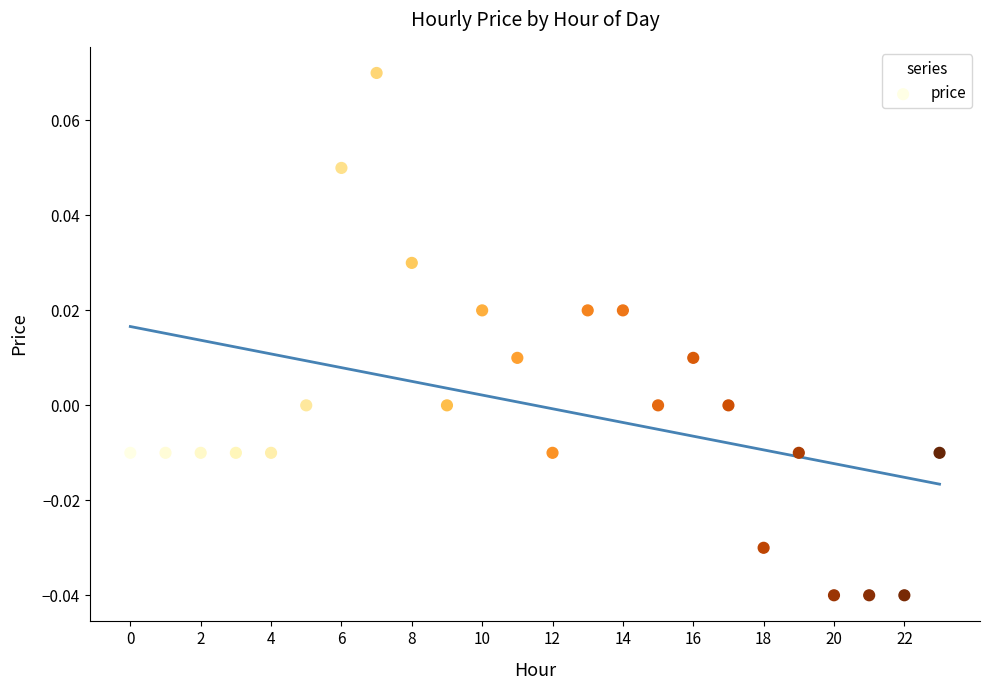

How many data points are displayed?

24